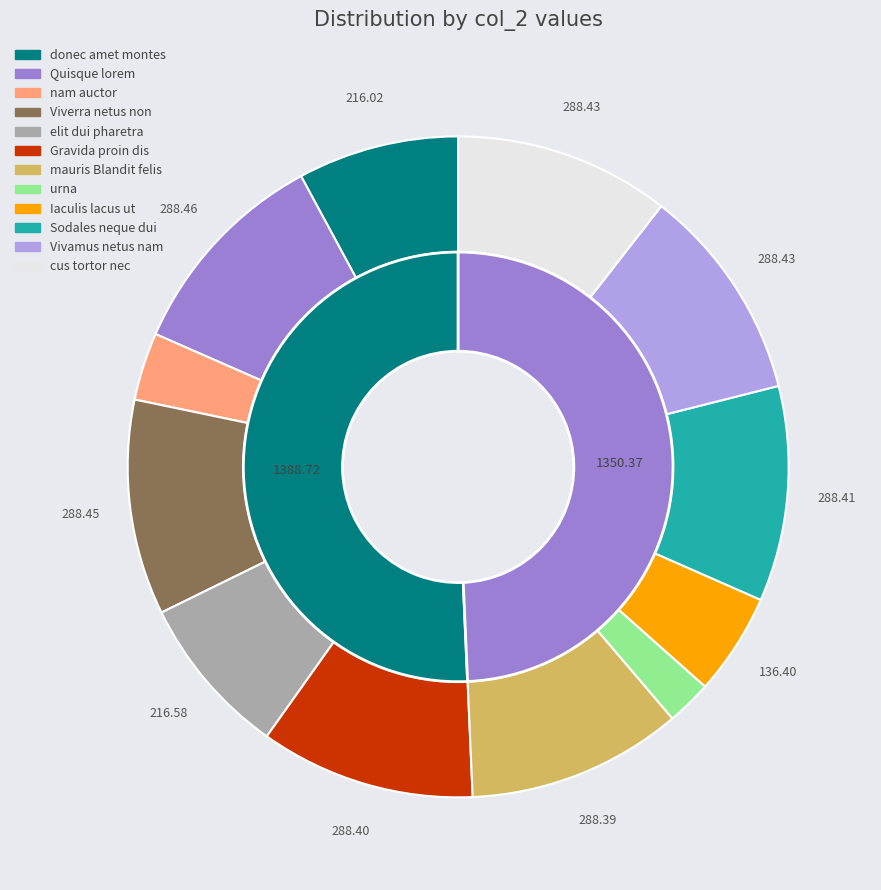

Between Viverra netus non and mauris Blandit felis, which is larger?

Viverra netus non